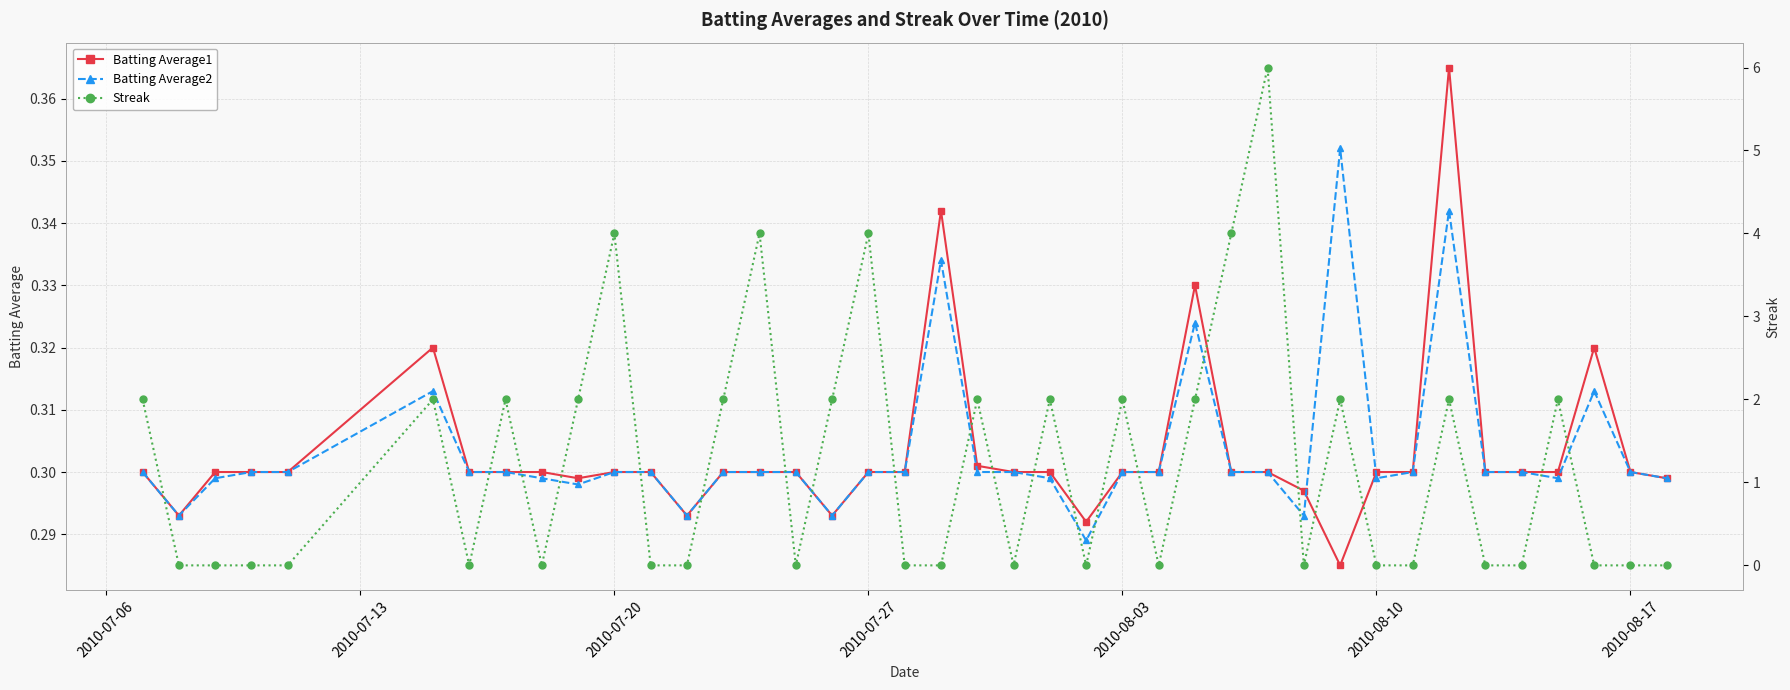

Count the Streak values in the range 0 to 2.

35